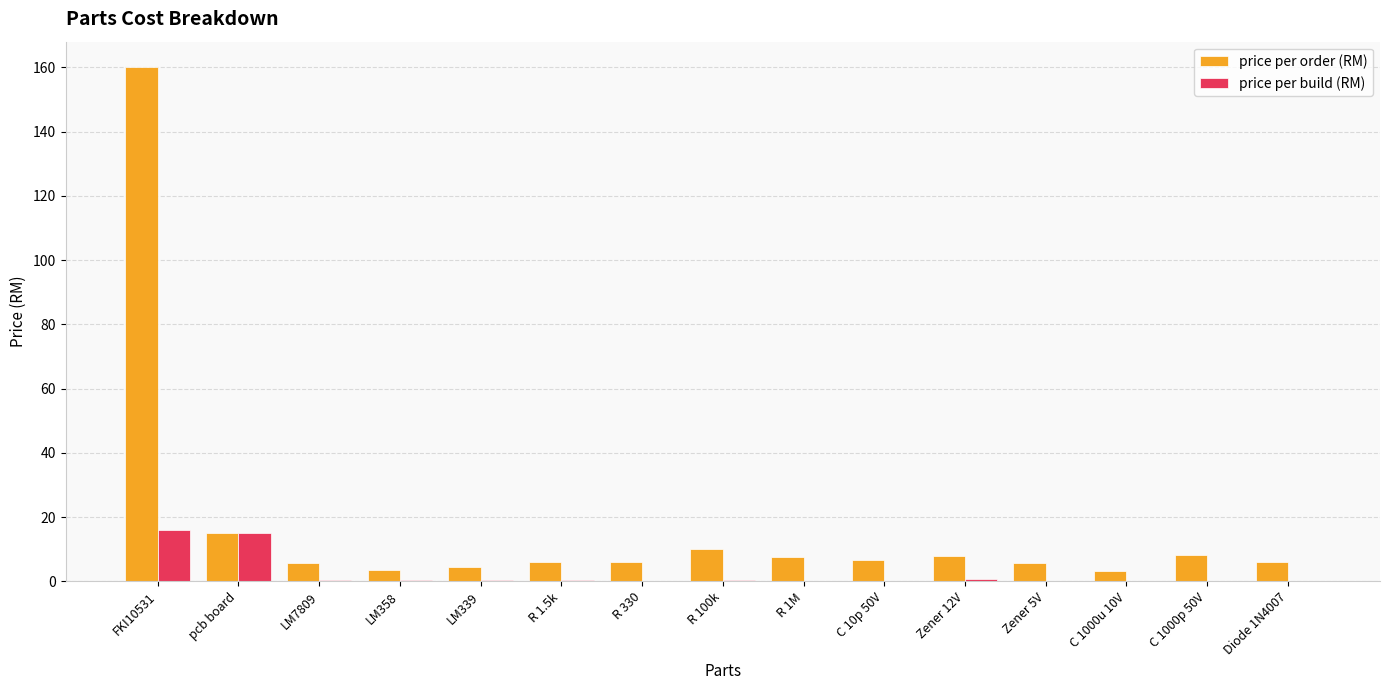

Where is price per order (RM) nearest to the value 81?

pcb board